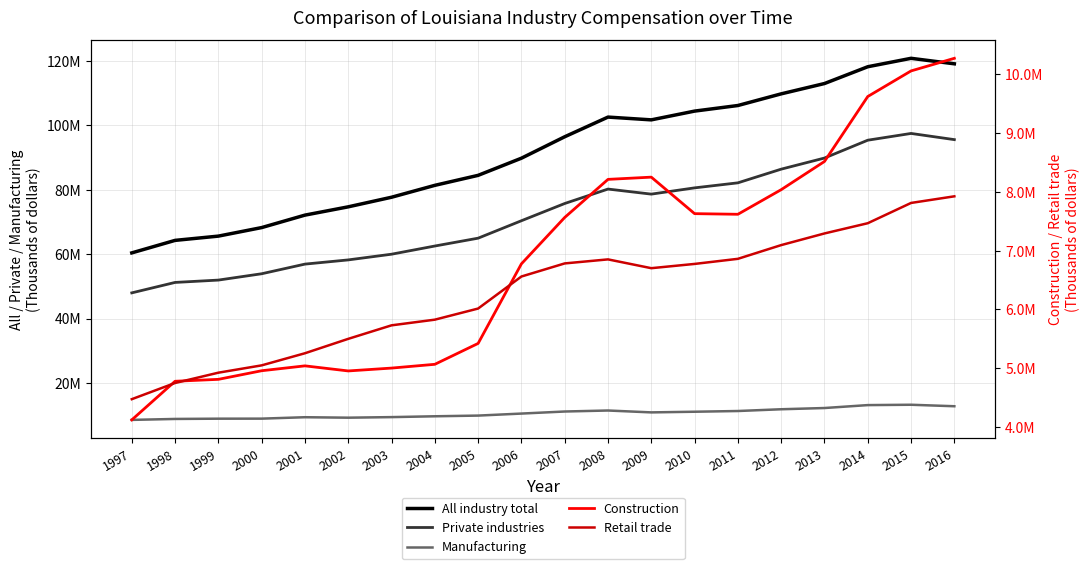

True or false: Manufacturing and Retail trade cross at least once.

False